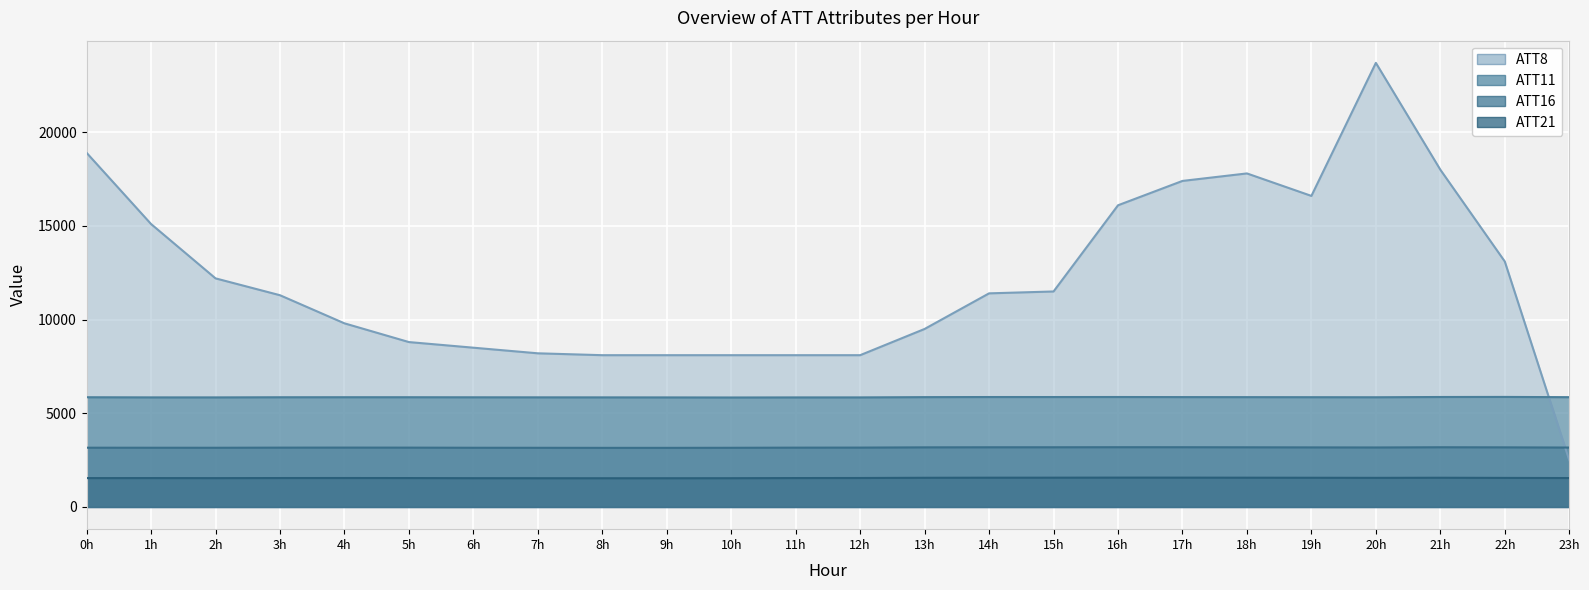

Between 15h and 7h, which is larger?

15h